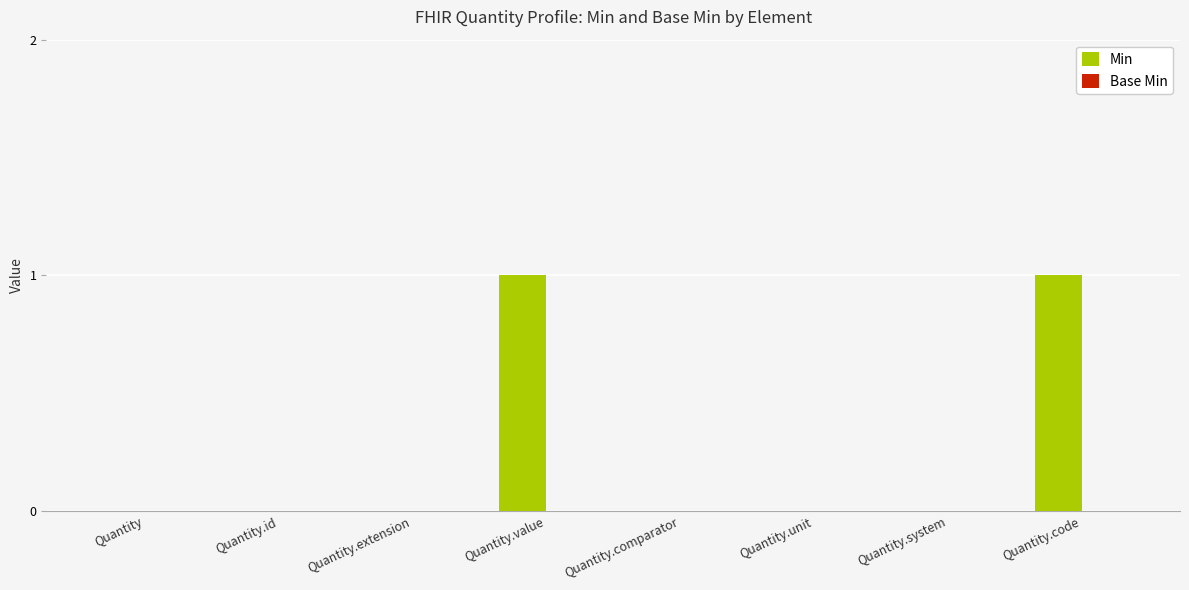

The value at Quantity.unit is 0. True or false?

True